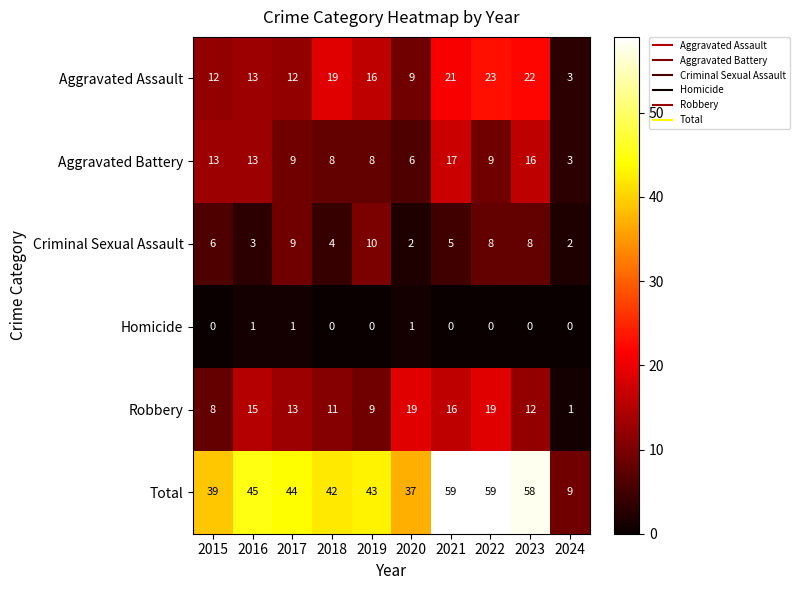

Which category has the highest value in the Criminal Sexual Assault series?

2019